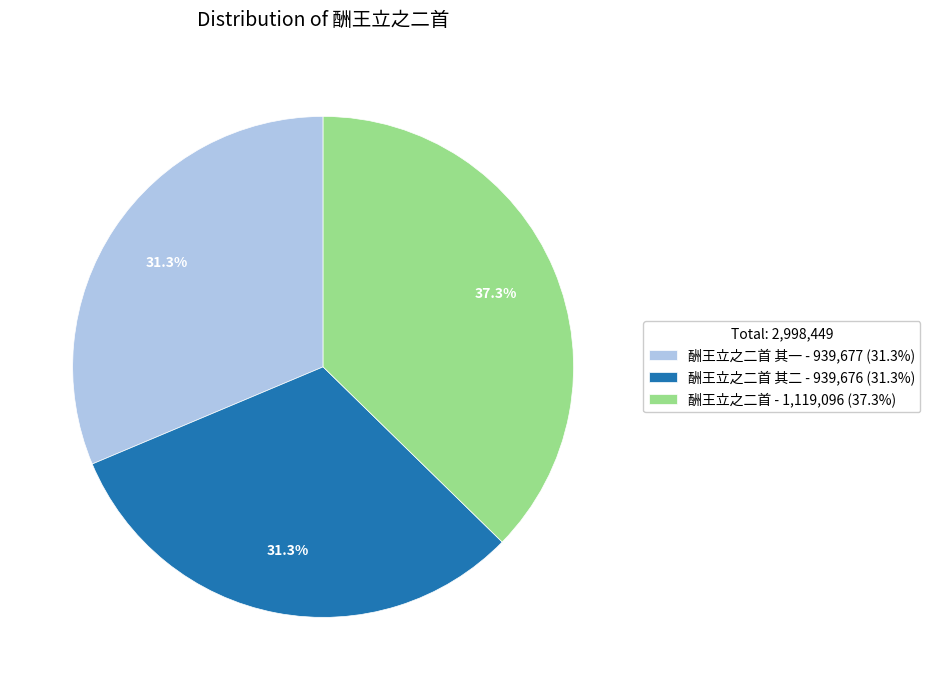

Between 酬王立之二首 - 1,119,096 (37.3%) and 酬王立之二首 其二 - 939,676 (31.3%), which is larger?

酬王立之二首 - 1,119,096 (37.3%)